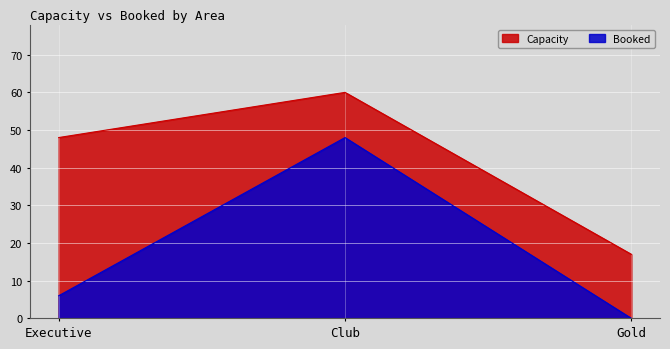

What is the sum of all Capacity values?

125